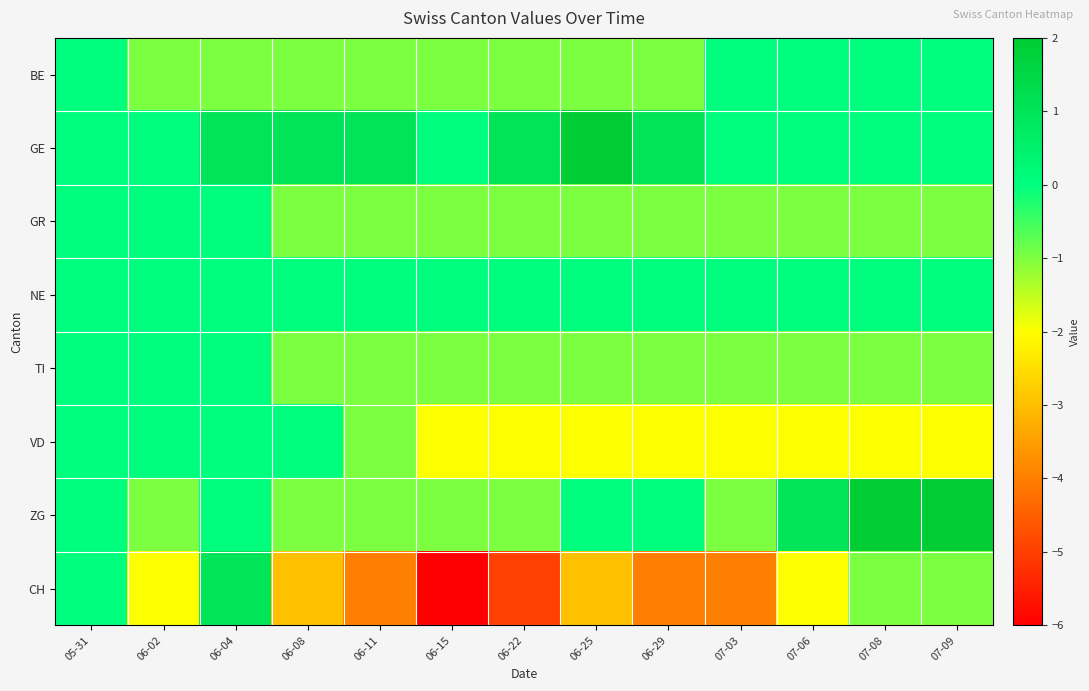

At how many categories does at least one series exceed -1?

13